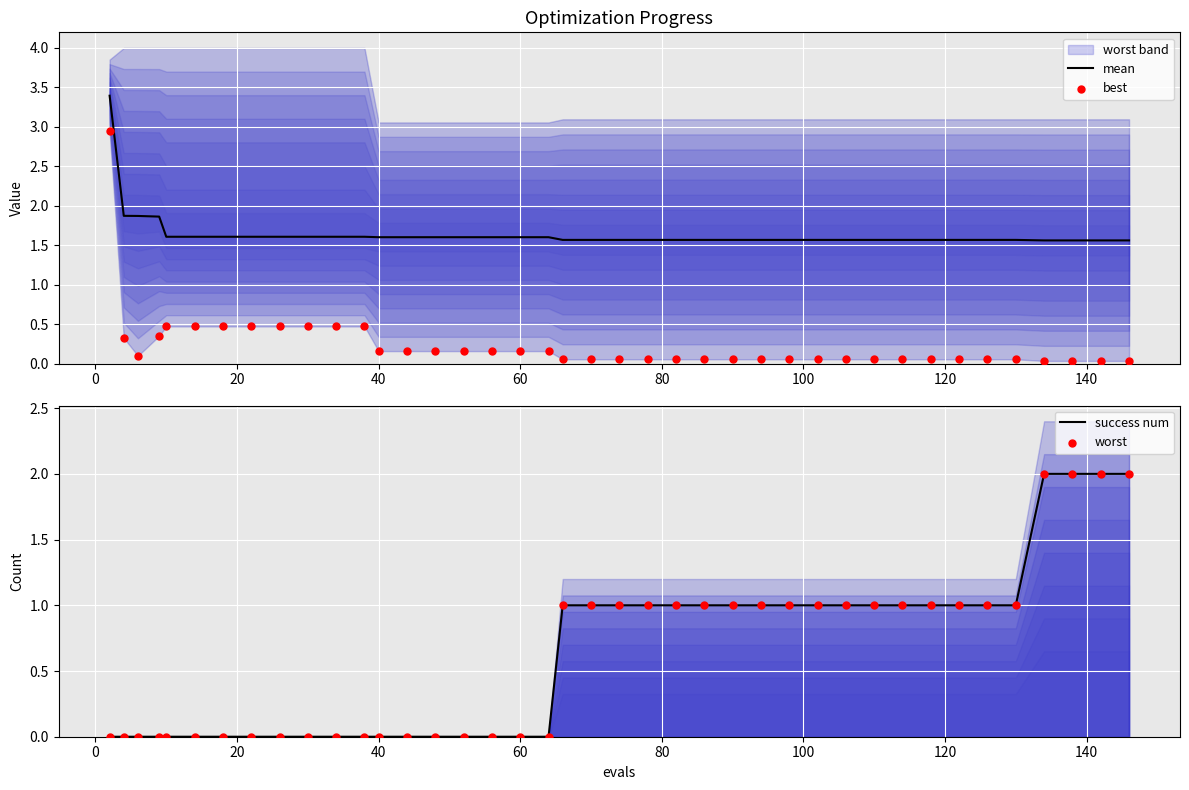

Which series has the largest Y range (max minus min)?

best